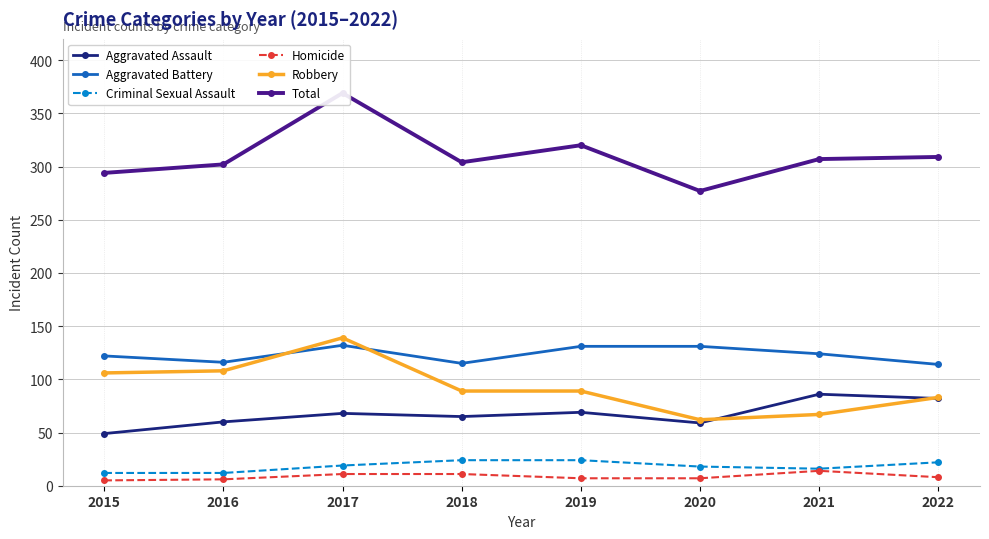

What is the minimum value shown in the chart?

5